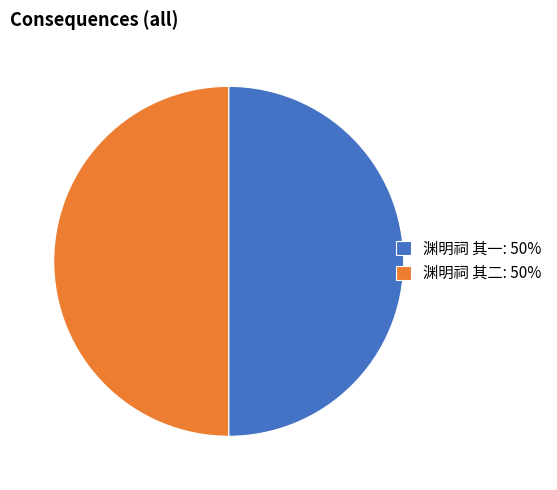

Is it true that 渊明祠 其二 is 41% of the pie?

False